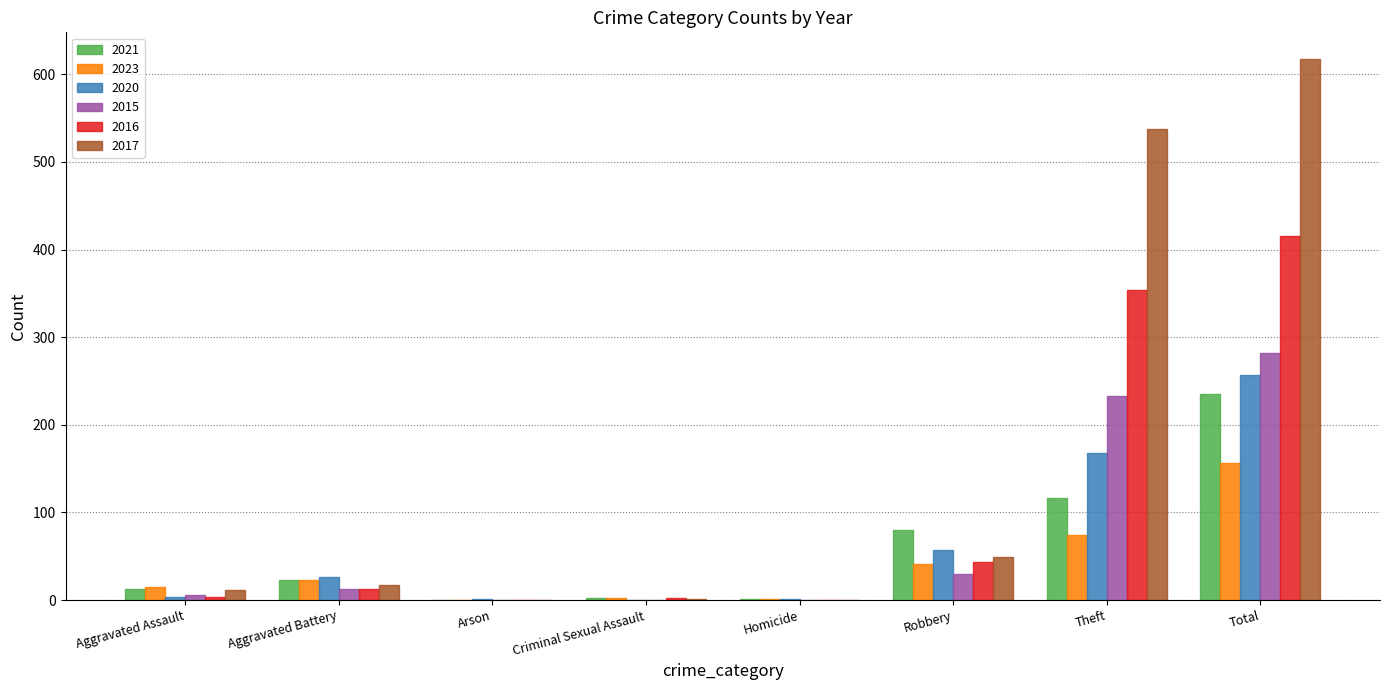

Is it true that 2015 equals 126 at Criminal Sexual Assault?

False